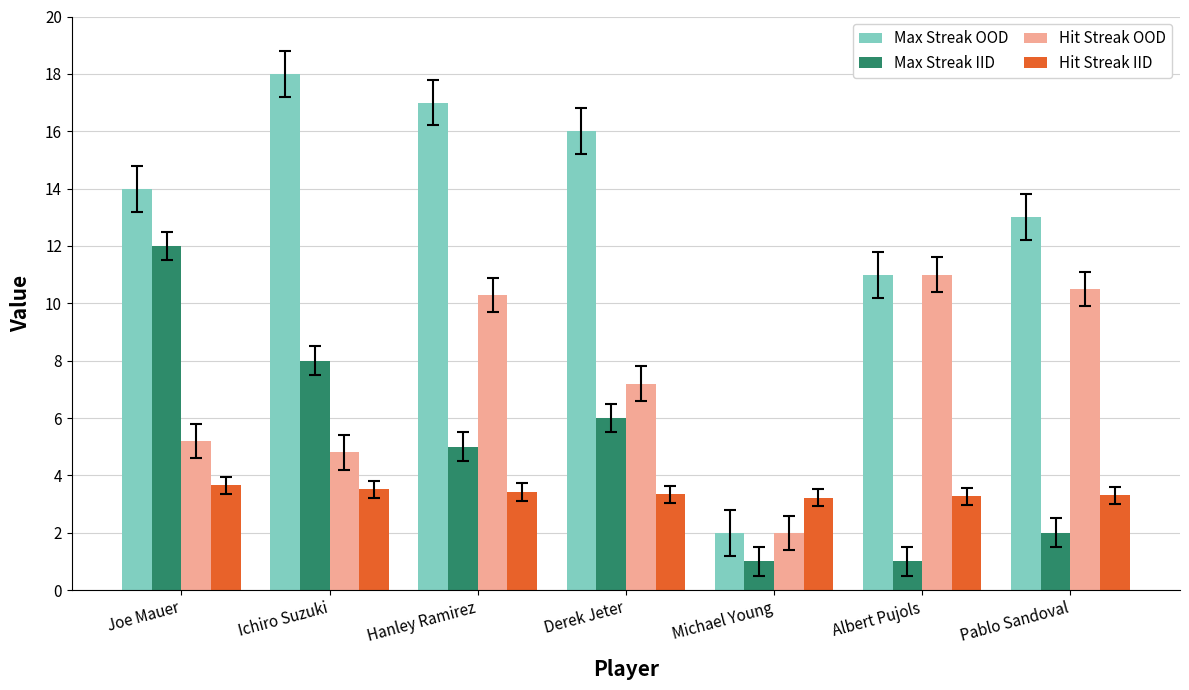

What is the label of the 6th bar from the right?

Ichiro Suzuki